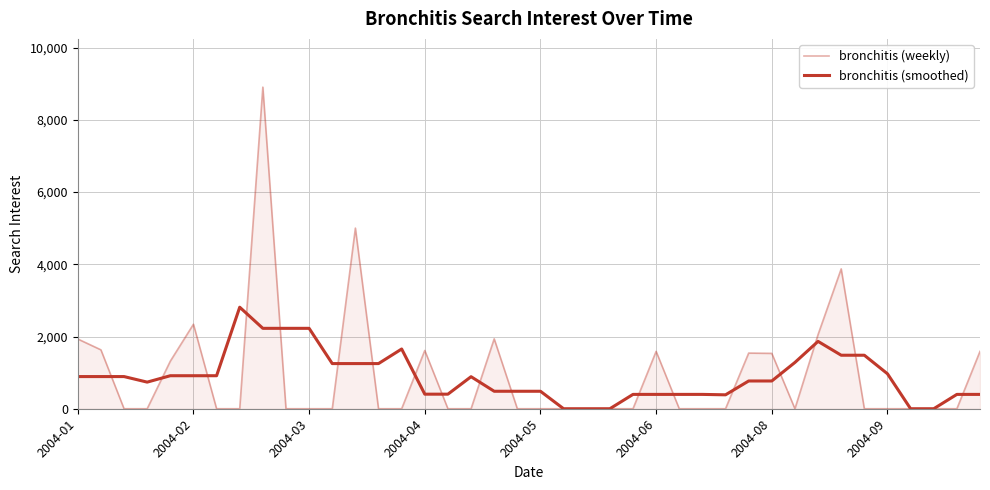

List the labels in order of bronchitis (weekly) value, smallest first.

2004-03, 2004-04, 2004-08, 2004-09, 9, 10, 11, 13, 14, 16, 17, 19, 20, 21, 22, 23, 24, 26, 27, 28, 31, 34, 35, 36, 37, 38, 2004-05, 30, 29, 39, 25, 15, 2004-02, 2004-01, 18, 32, 2004-06, 33, 12, 8